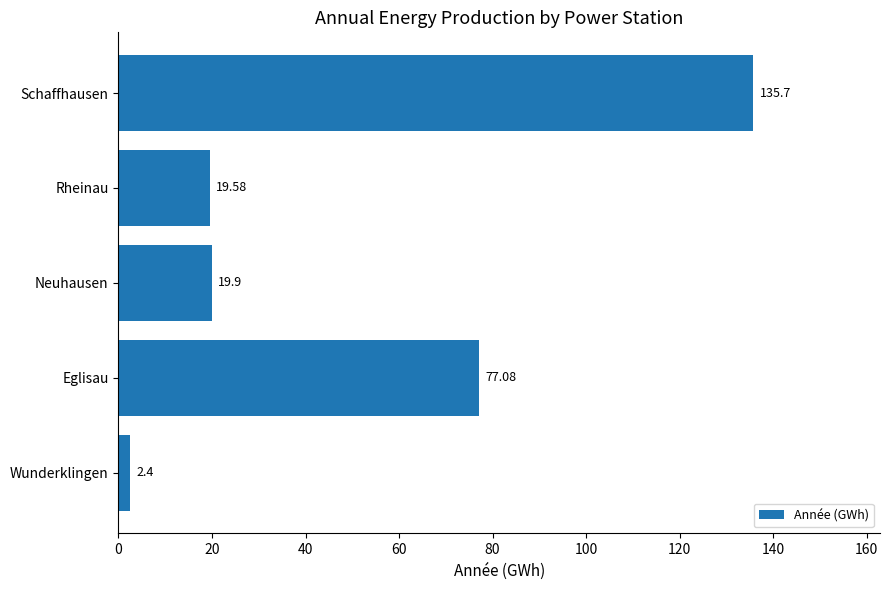

What is the difference between the maximum and minimum values?

133.3